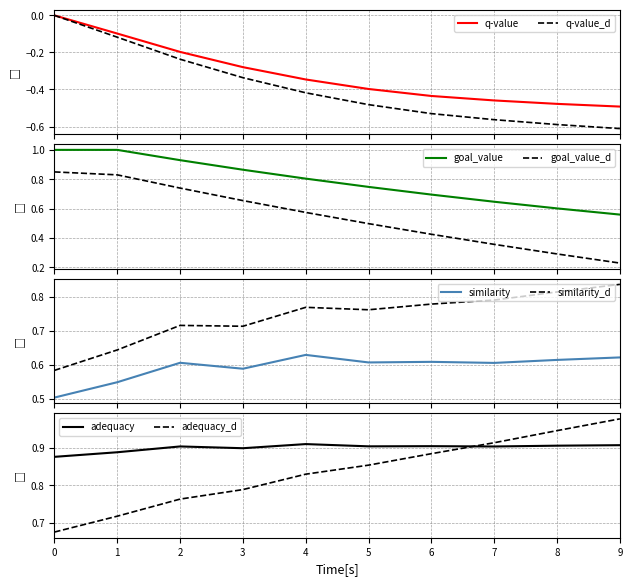

True or false: goal_value_d and goal_value intersect in this chart.

False